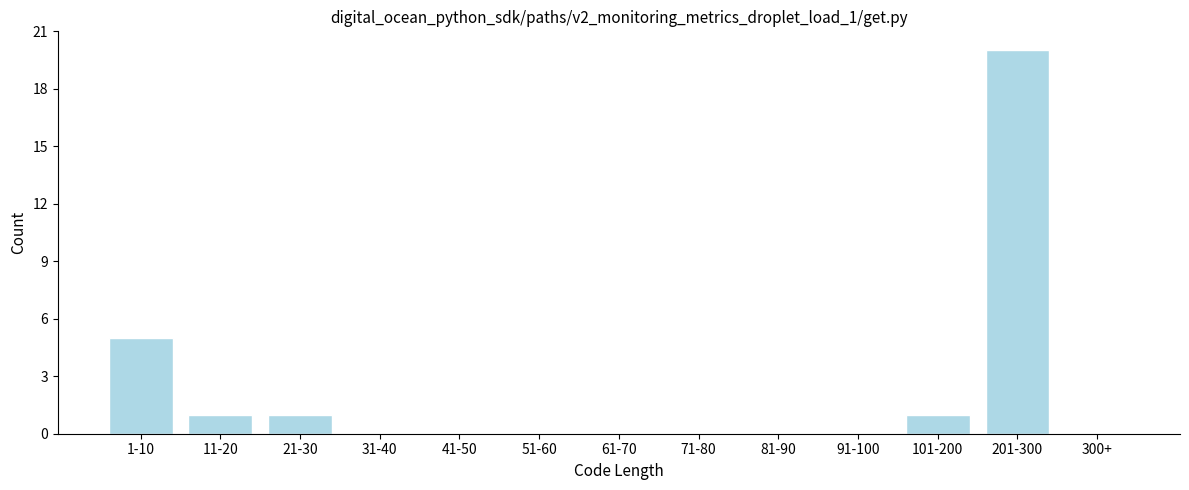

Reading left to right, extract all data points from this chart.

1-10=5	11-20=1	21-30=1	31-40=0	41-50=0	51-60=0	61-70=0	71-80=0	81-90=0	91-100=0	101-200=1	201-300=20	300+=0